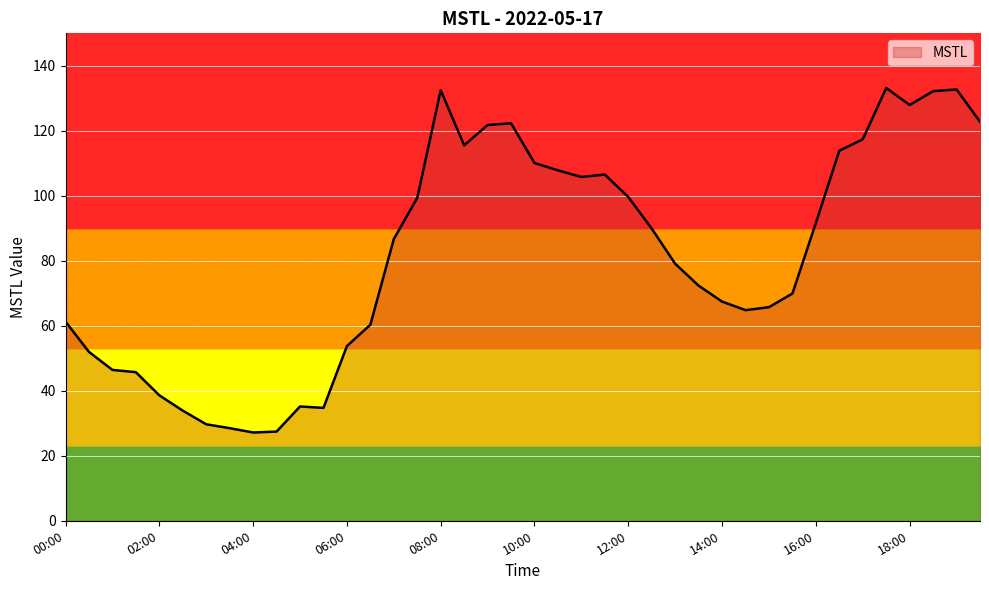

Does the chart have visible grid lines?

Yes